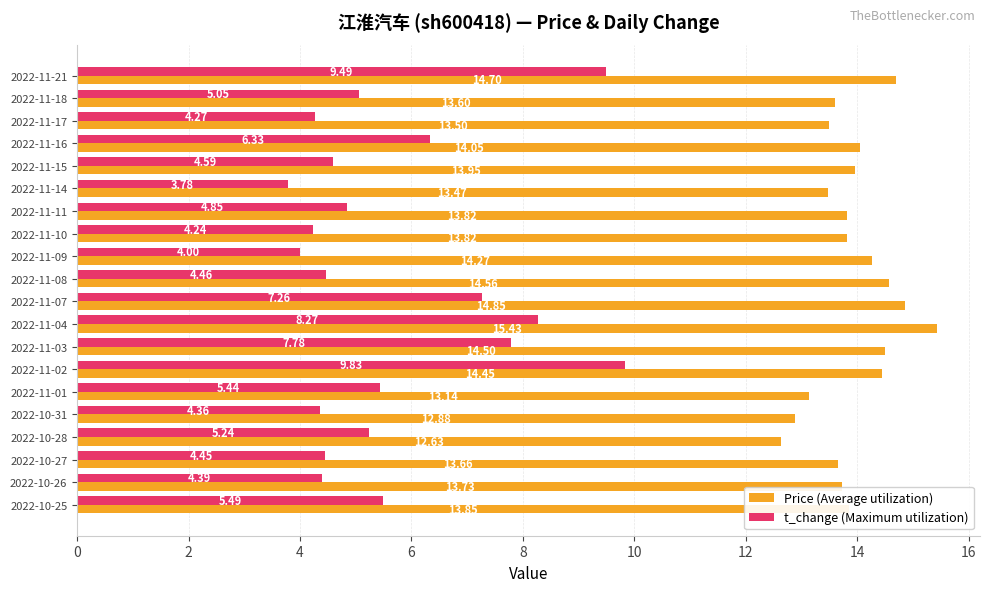

Rank the series by their average value, from lowest to highest.

t_change (Maximum utilization), Price (Average utilization)